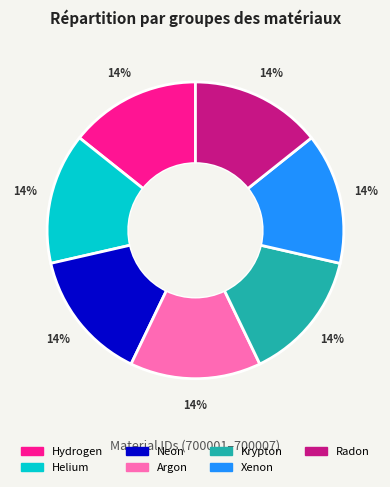

What is the ratio of the value at Xenon to the value at Hydrogen?

1.0